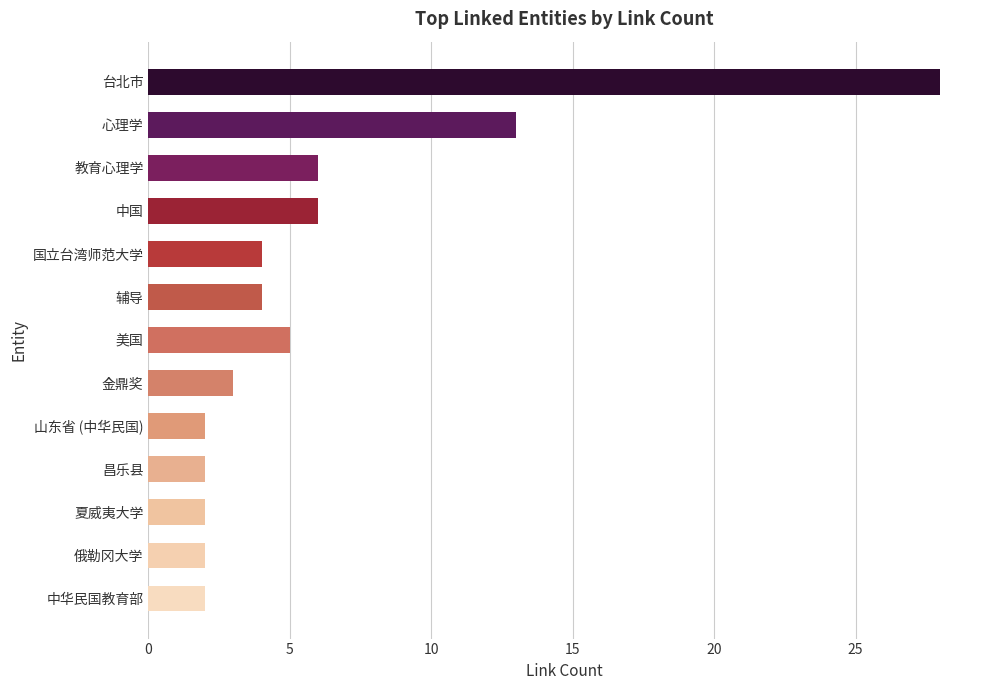

What is the label of the 3rd bar from the bottom?

夏威夷大学